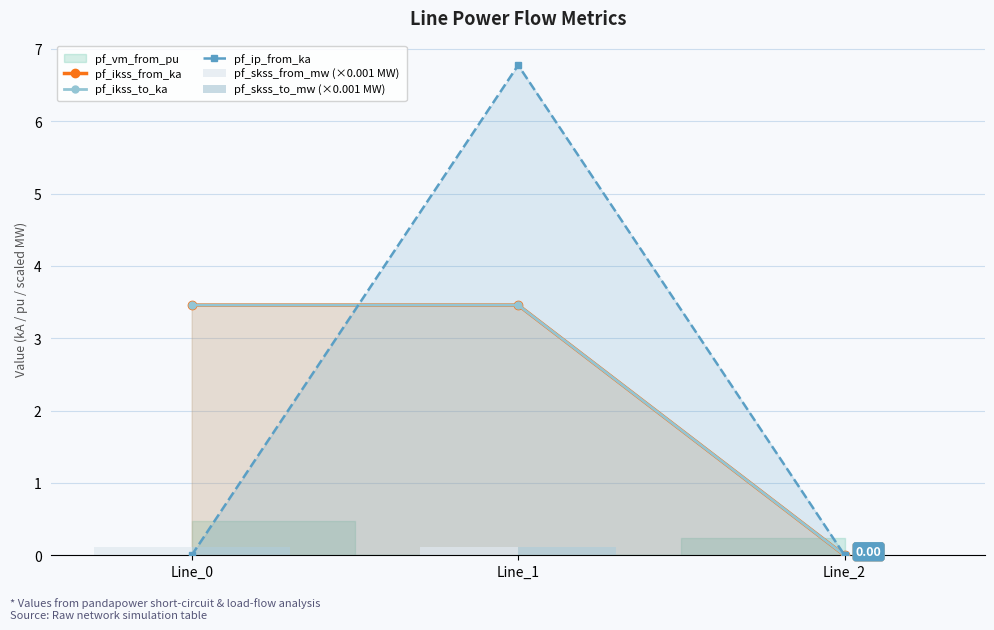

How many pf_ikss_from_ka values are between 0 and 3?

1